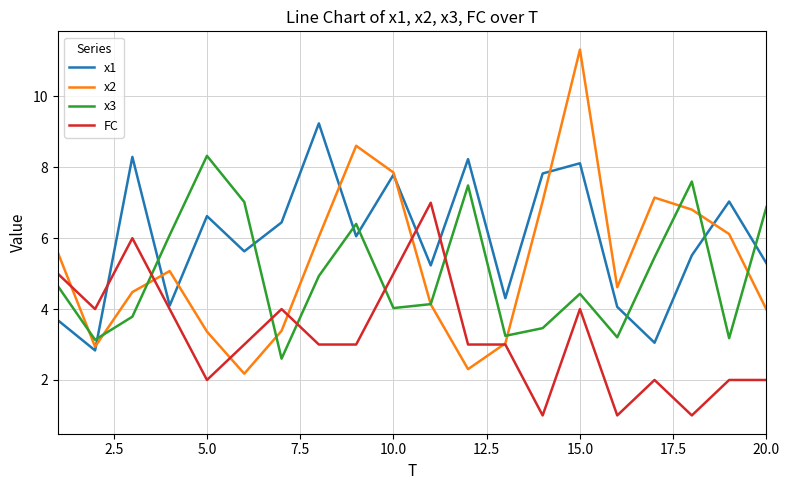

Which series has the largest total across all categories?

x1